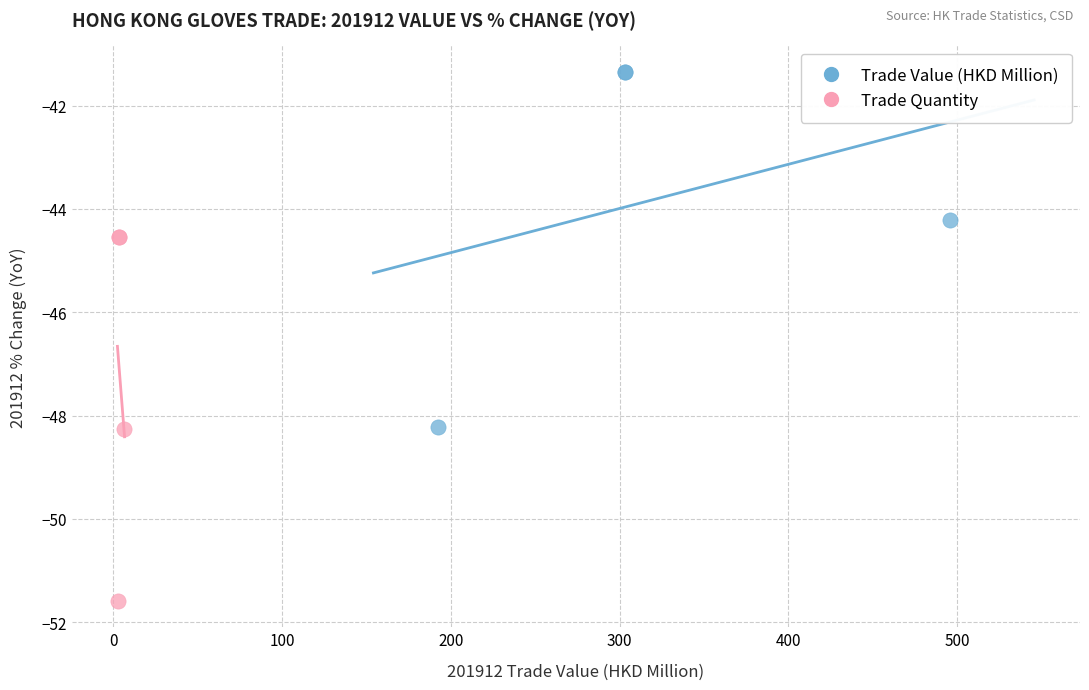

Which series contains the lowest Y value?

Trade Quantity